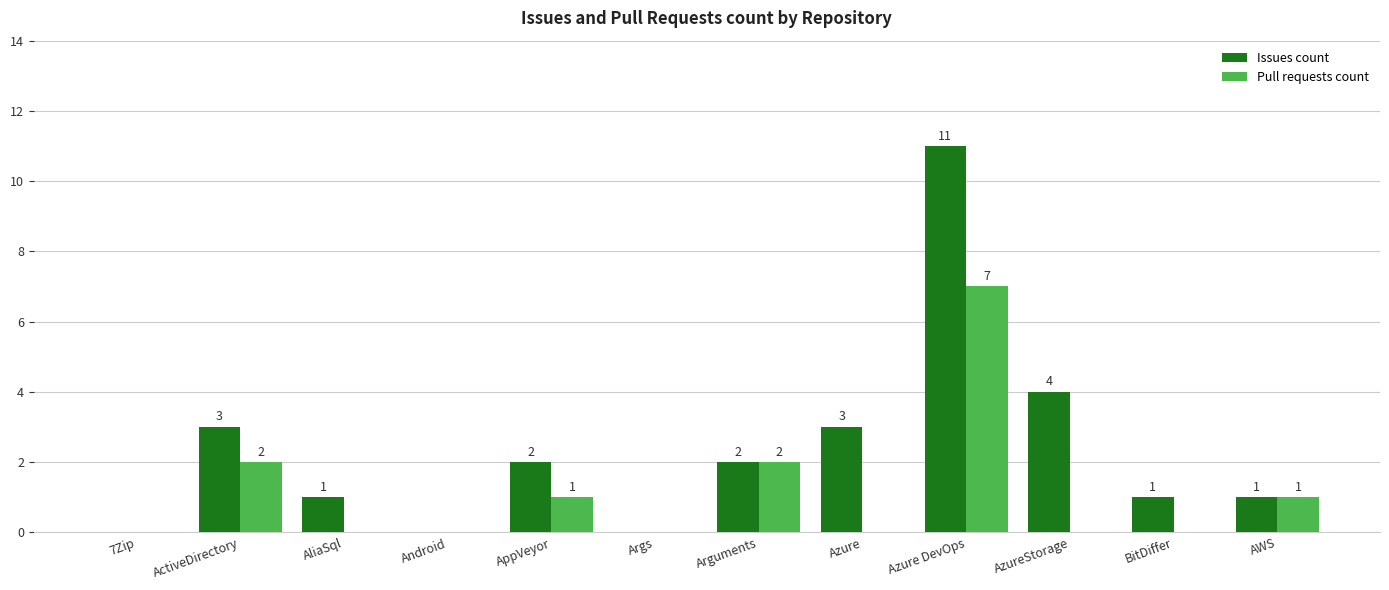

At which label is Issues count closest to 5?

AzureStorage